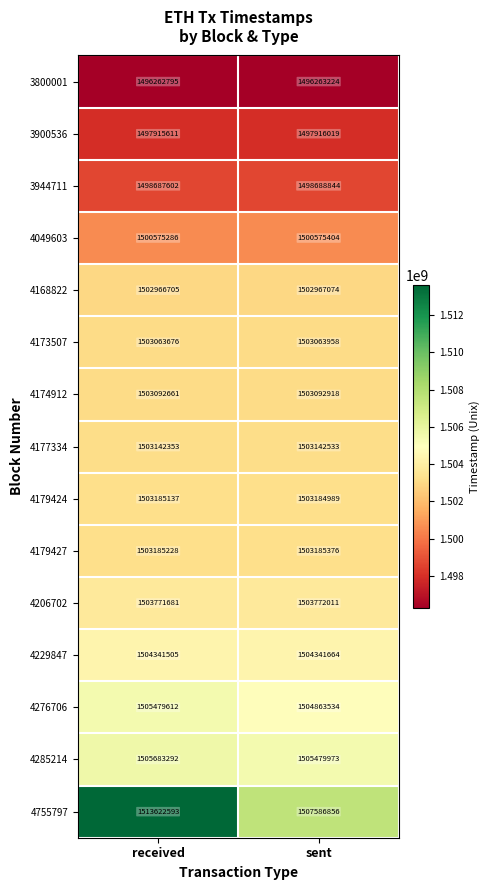

At which category is the sum across all series the highest?

received